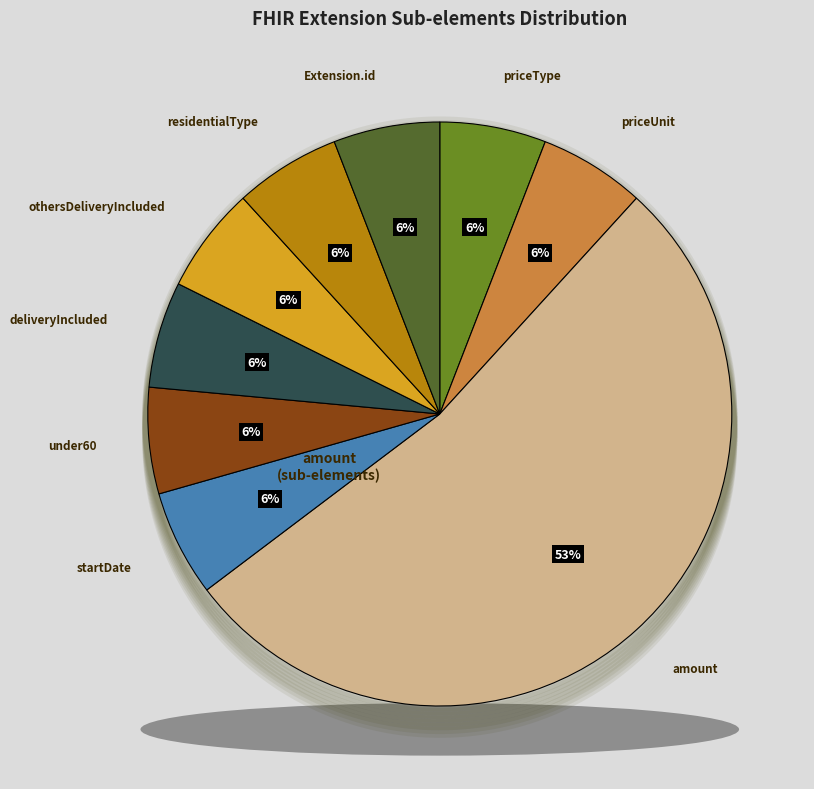

What is the smallest slice in the pie chart?

priceType